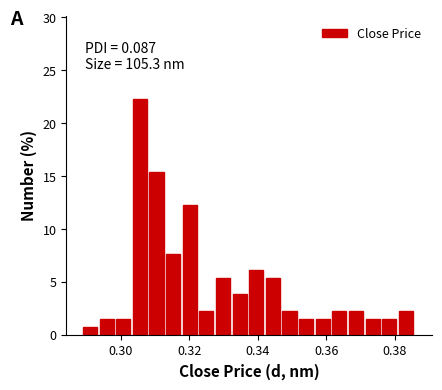

Read against the x-axis, roughly where is the centre of the tallest bar?

0.306